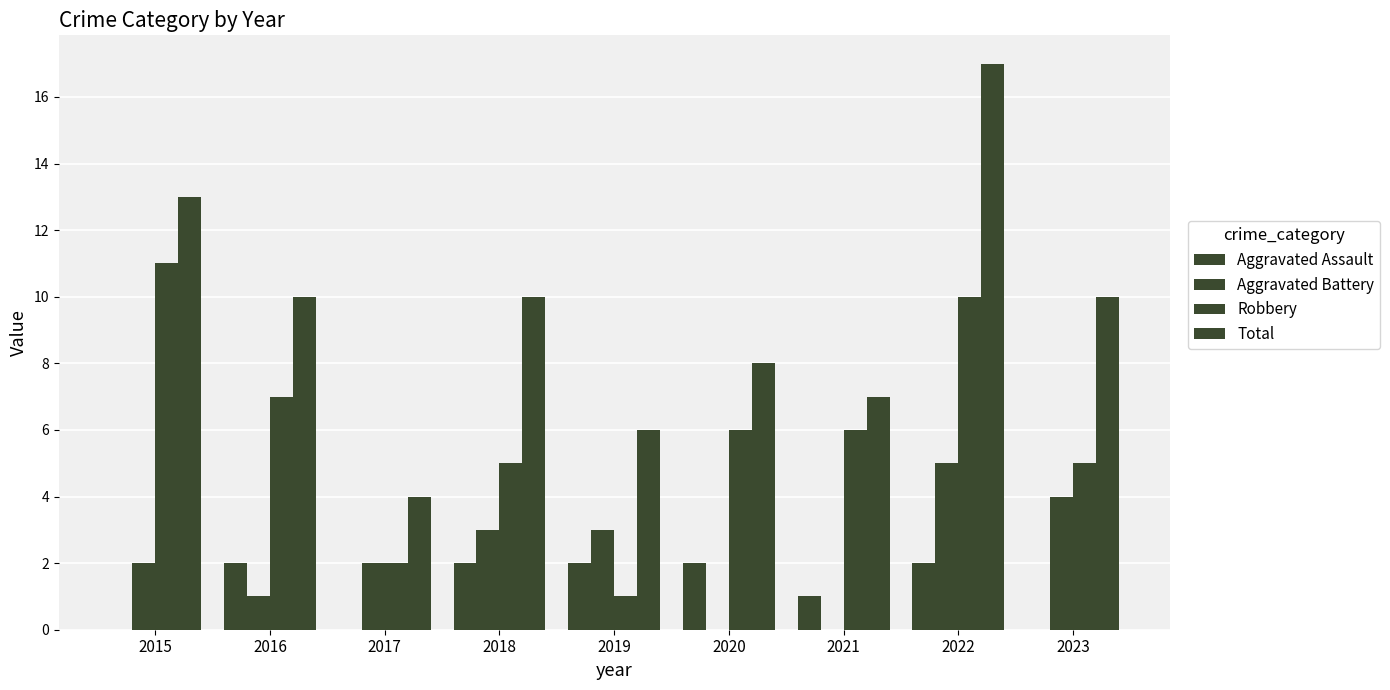

Which series has the largest range (max minus min)?

Total